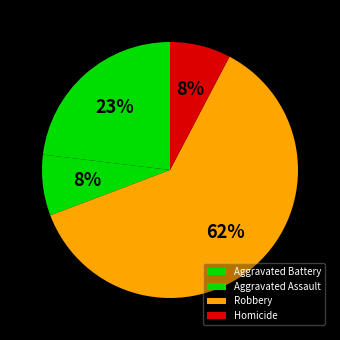

To the nearest percent, what is the combined percentage of Robbery and Aggravated Assault?

69%